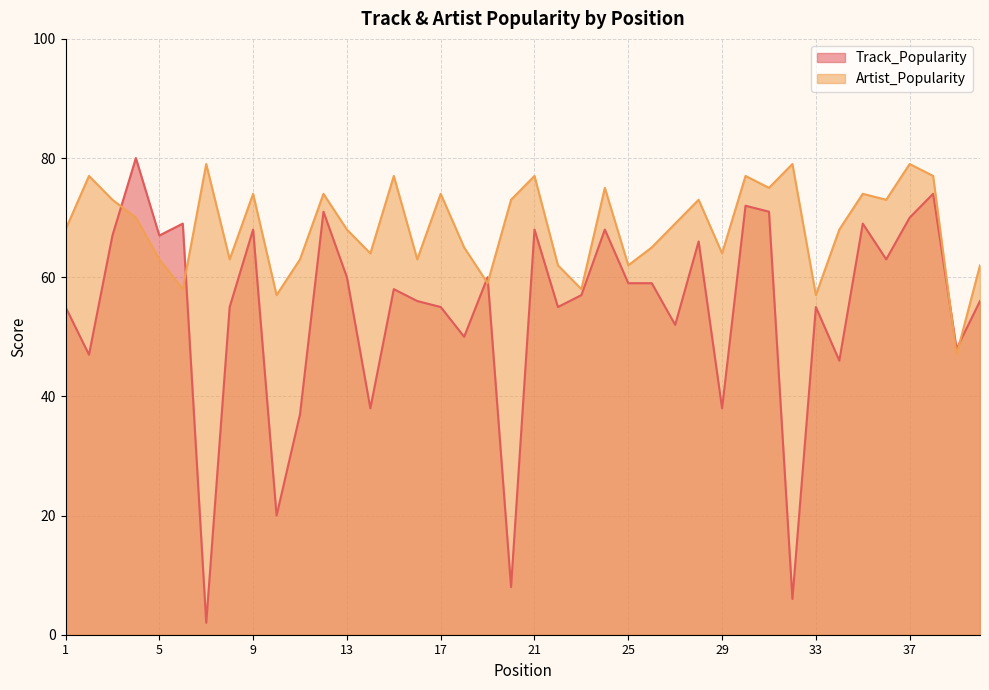

What is the difference between the highest and lowest values at 5?

4